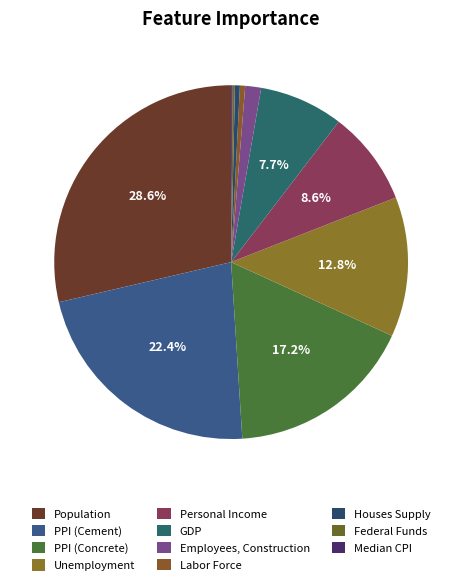

How many segments does this pie chart have?

11